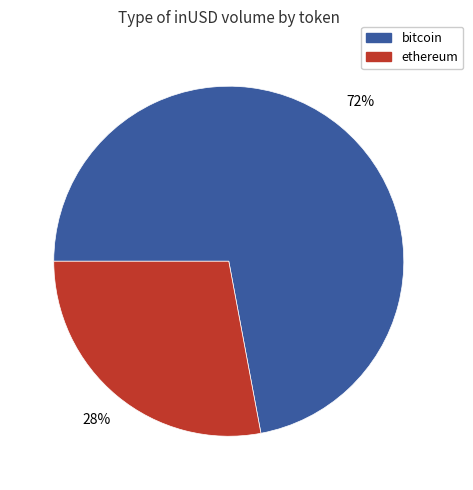

To the nearest percent, what percentage of the pie is bitcoin?

72%